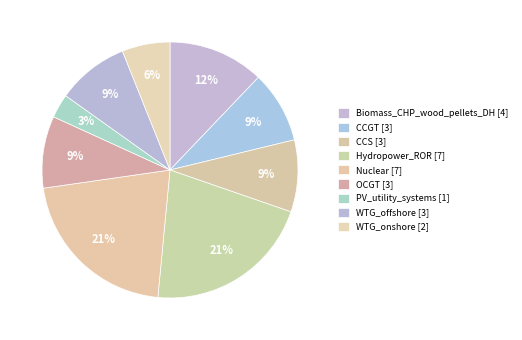

Which category has the smallest portion of the pie?

PV_utility_systems